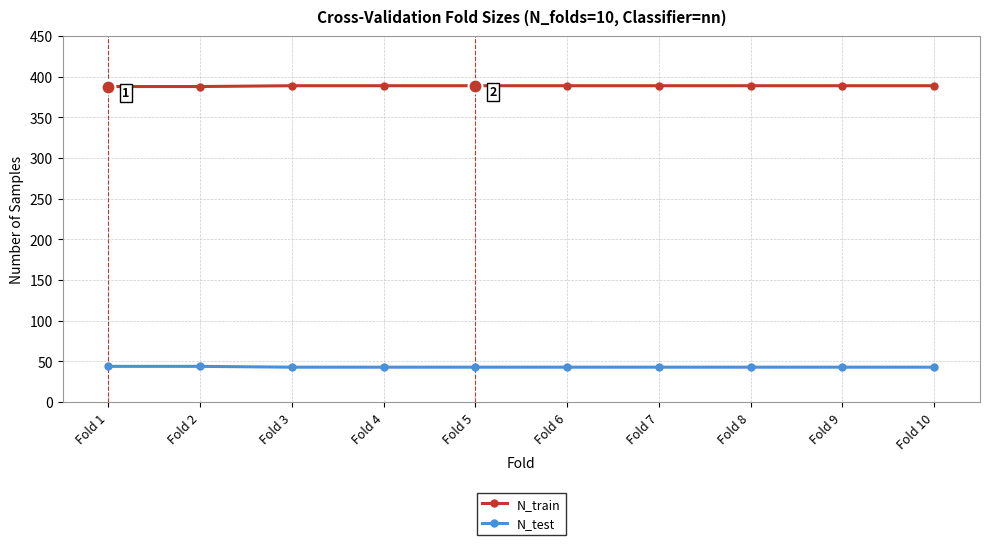

What is the difference between the maximum and minimum values in the N_train series?

1